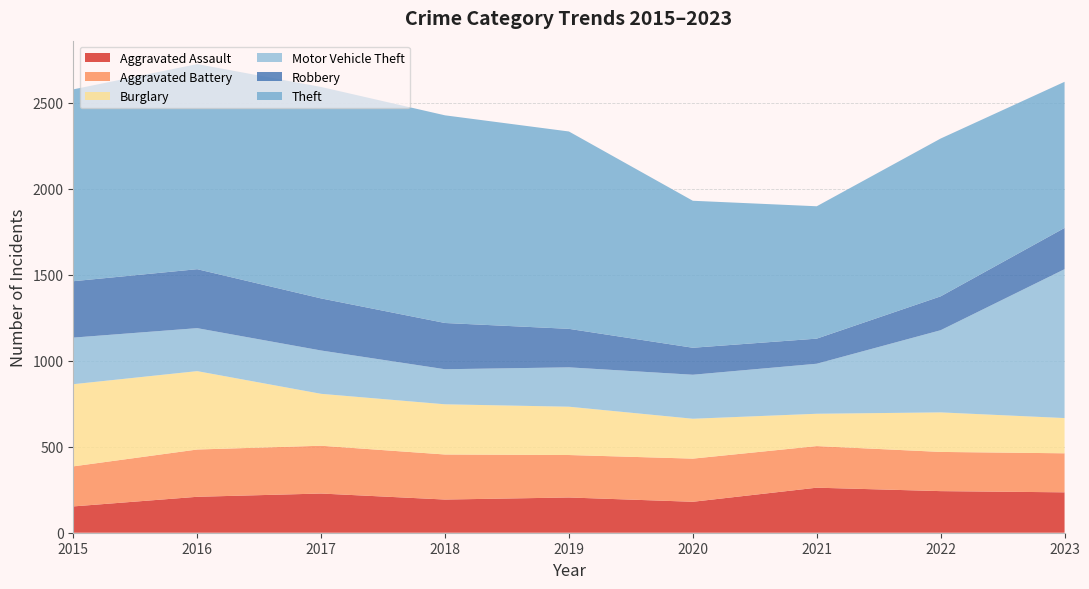

Reading right to left, extract all data points from this chart.

Aggravated Assault: 235	242	262	180	205	193	228	209	153
Aggravated Battery: 227	228	242	251	247	262	278	275	233
Burglary: 205	230	188	232	281	292	302	456	478
Motor Vehicle Theft: 866	478	291	256	229	204	252	250	271
Robbery: 240	197	146	157	224	269	303	343	328
Theft: 850	918	770	855	1148	1208	1230	1193	1116